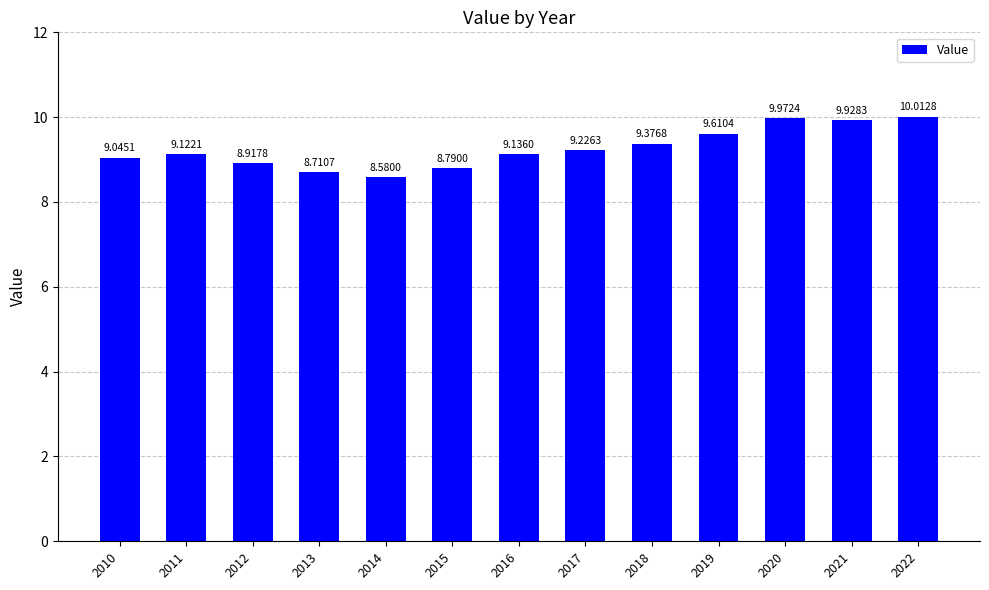

Reading left to right, what are all the values shown in this chart?

2010=9.0	2011=9.1	2012=8.9	2013=8.7	2014=8.6	2015=8.8	2016=9.1	2017=9.2	2018=9.4	2019=9.6	2020=10.0	2021=9.9	2022=10.0